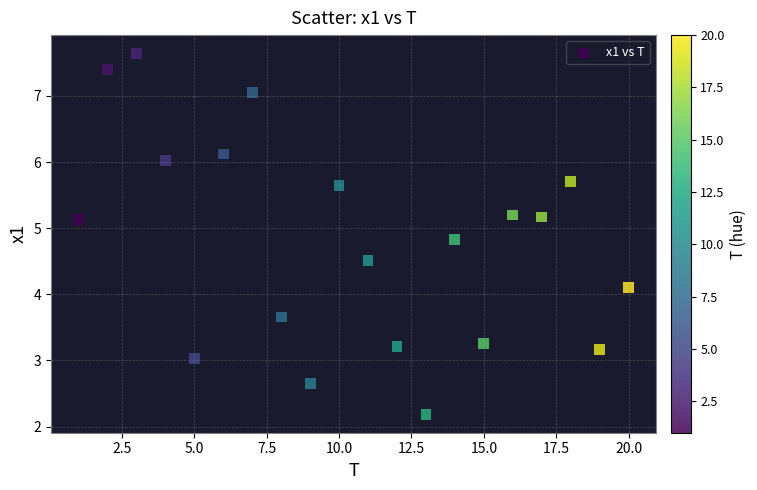

What is the range of X values (max minus min)?

19.0